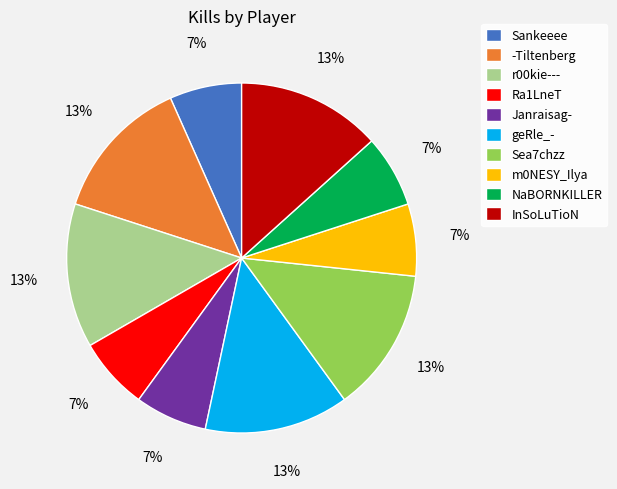

How many slices are in this pie chart?

10